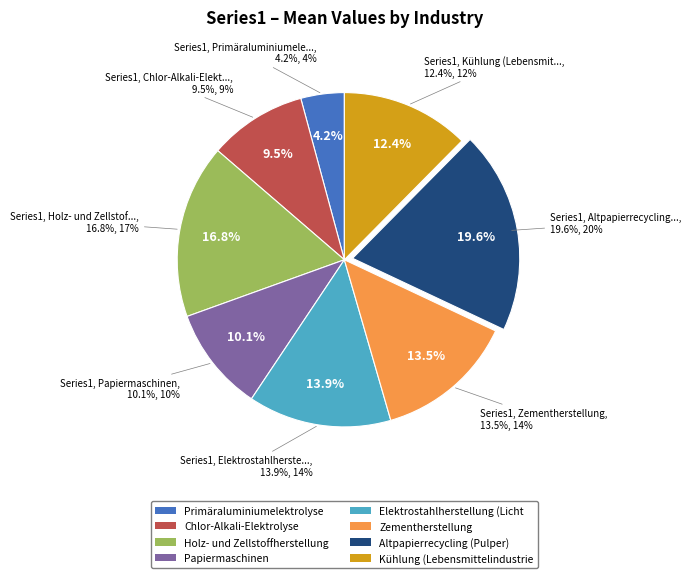

Is it true that Altpapierrecycling (Pulper) is 30% of the pie?

False